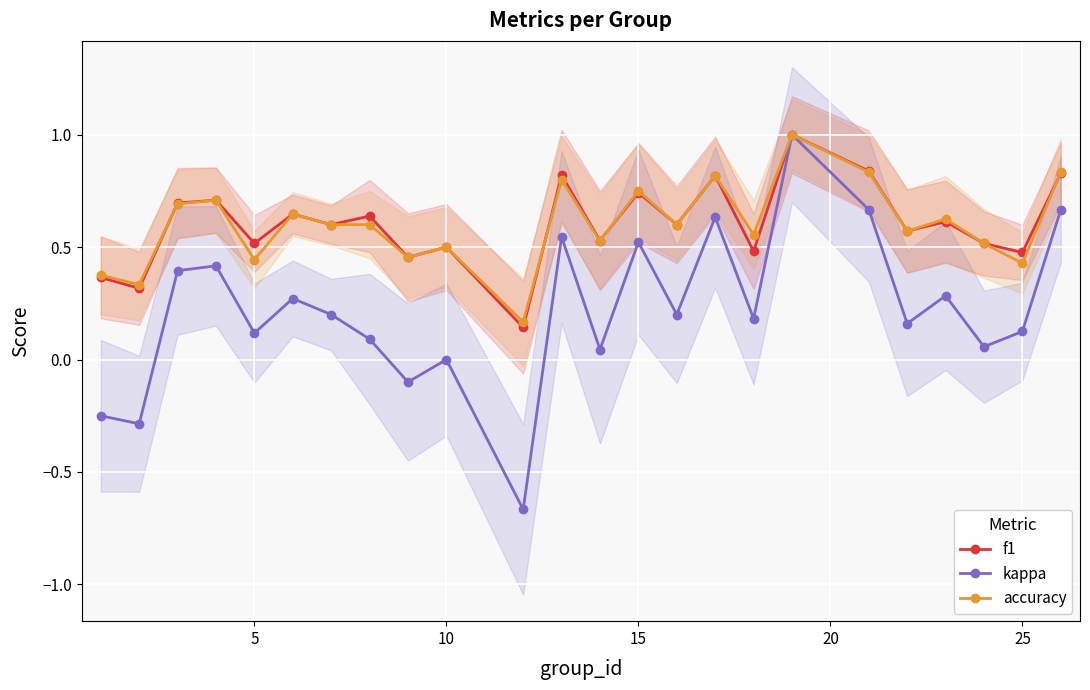

Is it true that kappa equals 0.7 at 15?

False